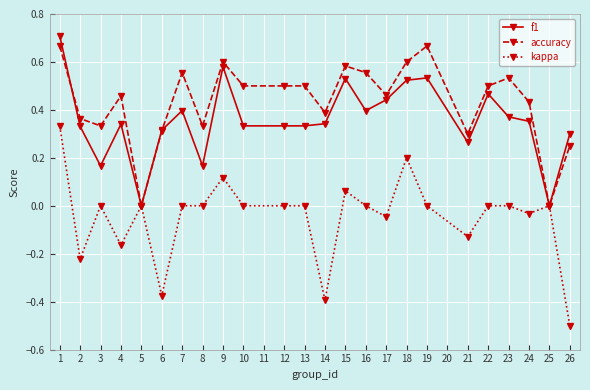

Count the number of categories in the chart.

24